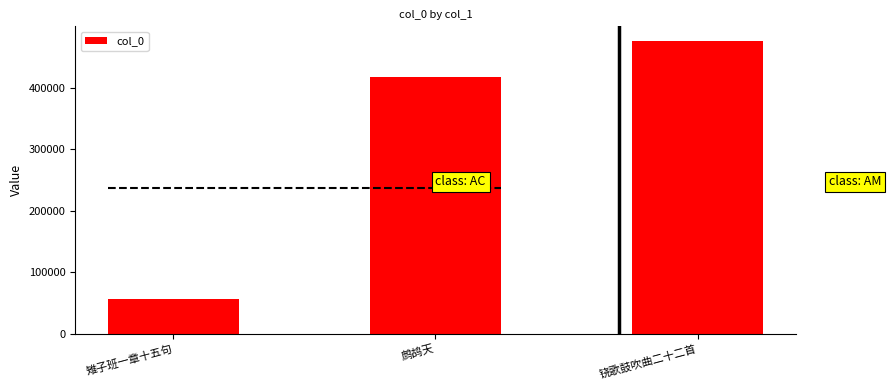

List the labels in order of value, largest first.

铙歌鼓吹曲二十二首, 鹧鸪天, 雉子班一章十五句